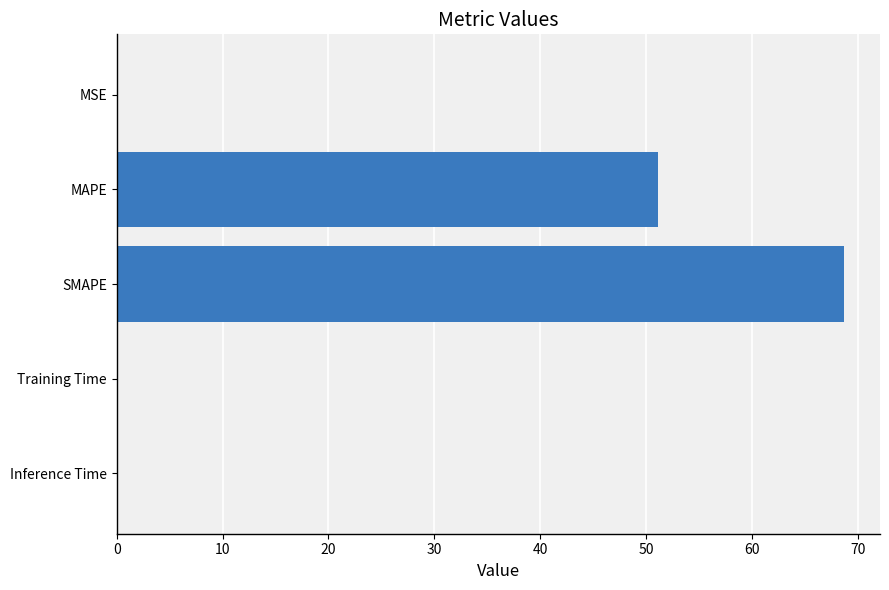

What is the sum of all values?

119.8